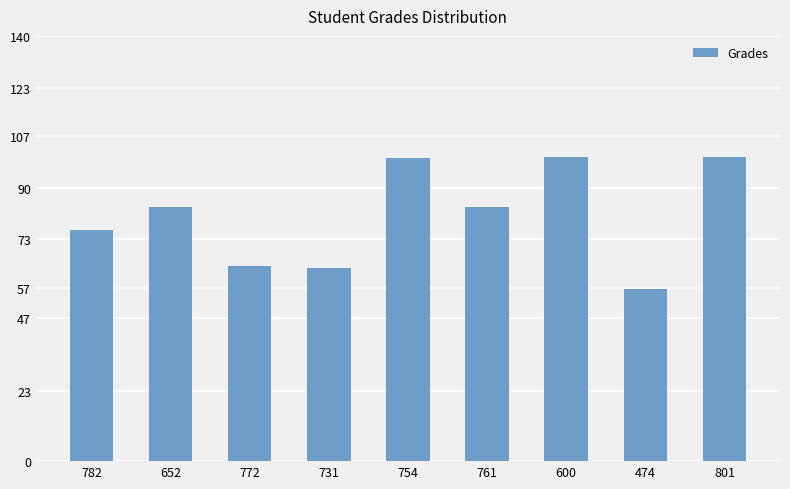

The chart shows a value of 56.1 at 600. True or false?

False